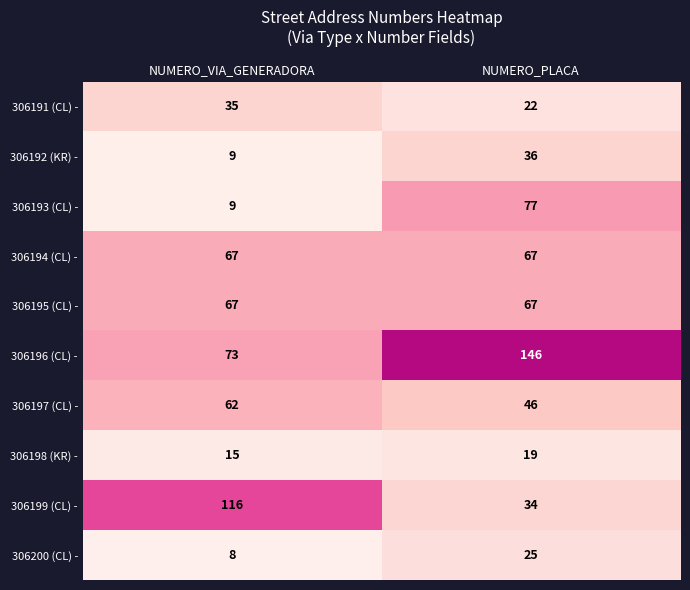

Which category has the lowest value in the 306196 (CL) - series?

NUMERO_VIA_GENERADORA